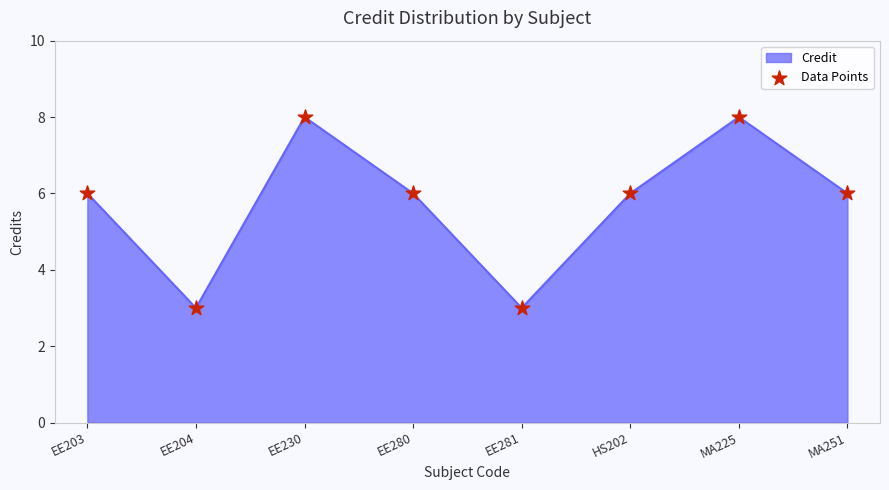

What is the change in value from HS202 to MA225?

+2